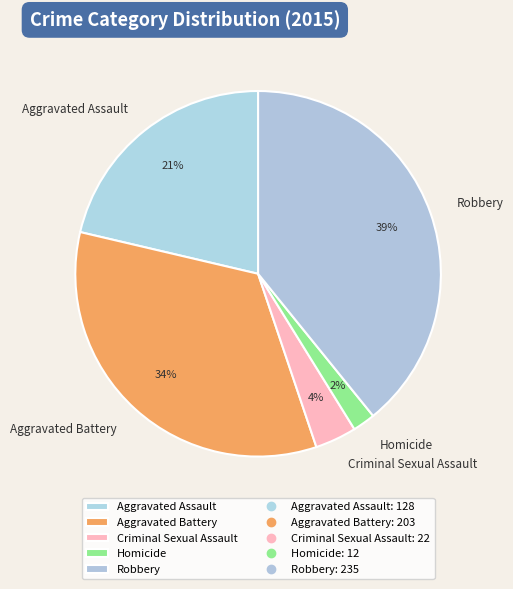

The Aggravated Battery slice represents 49% of the pie. True or false?

False